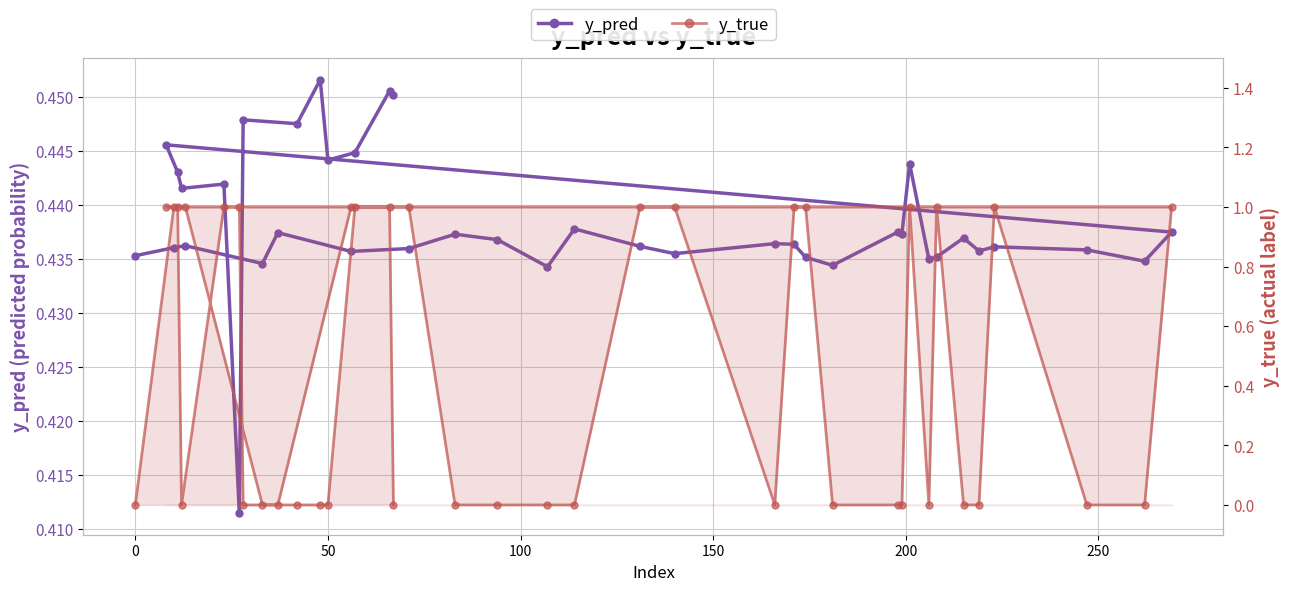

What is the value of the y_pred point at the 24th from the left?

0.4